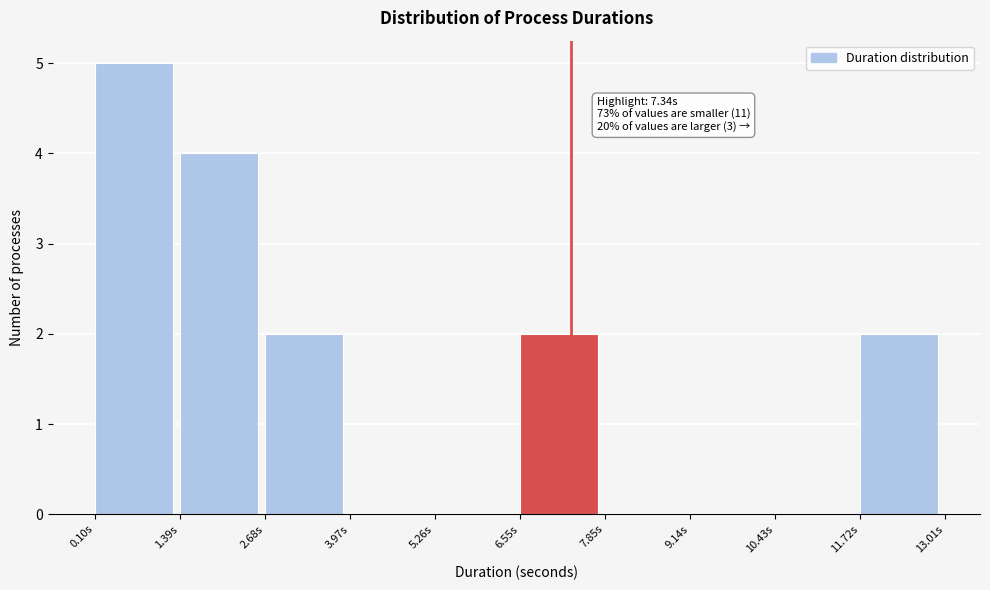

Which range on the x-axis has the tallest bar?

0.0 to 1.4